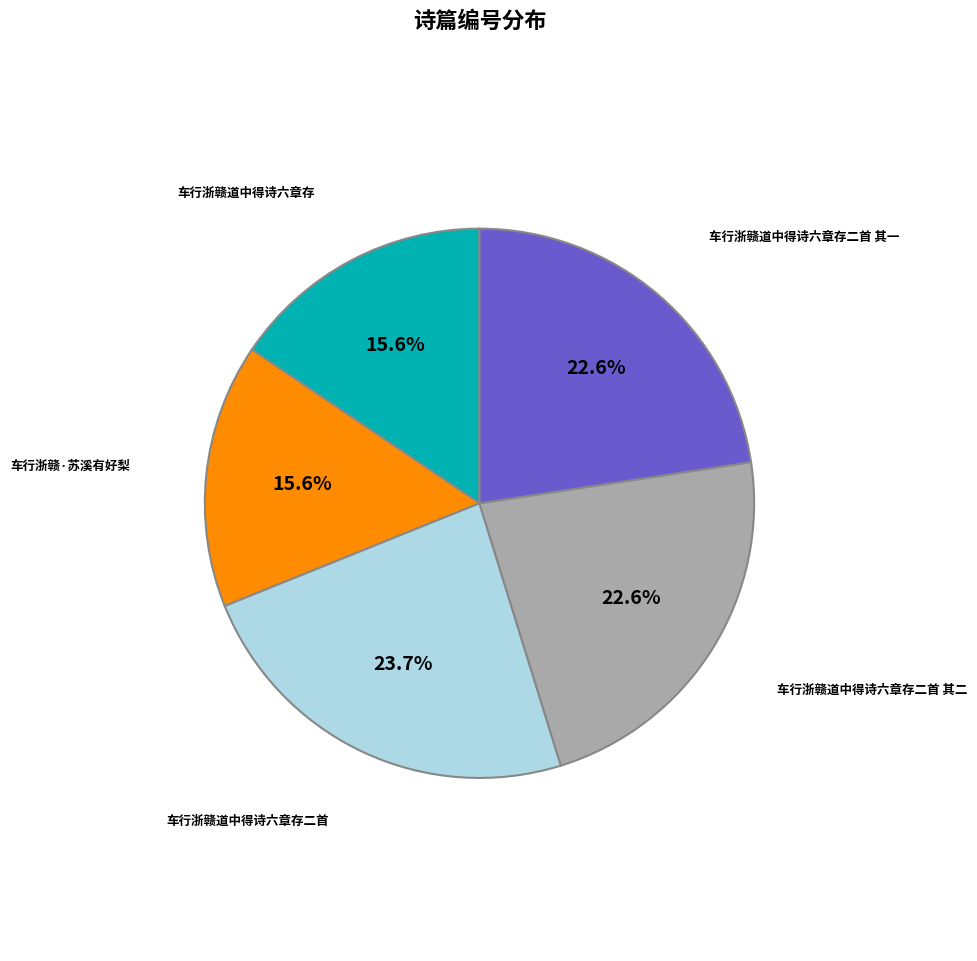

Count the number of slices in the pie.

5